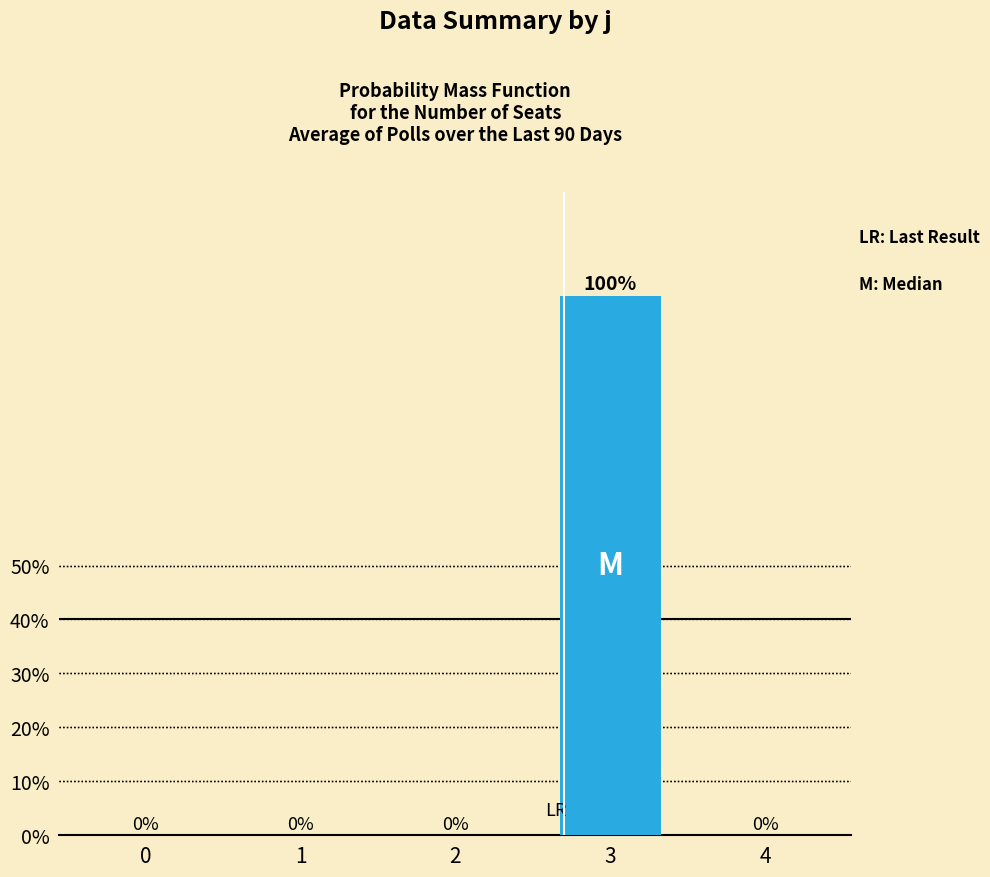

What is the maximum value shown in the chart?

1